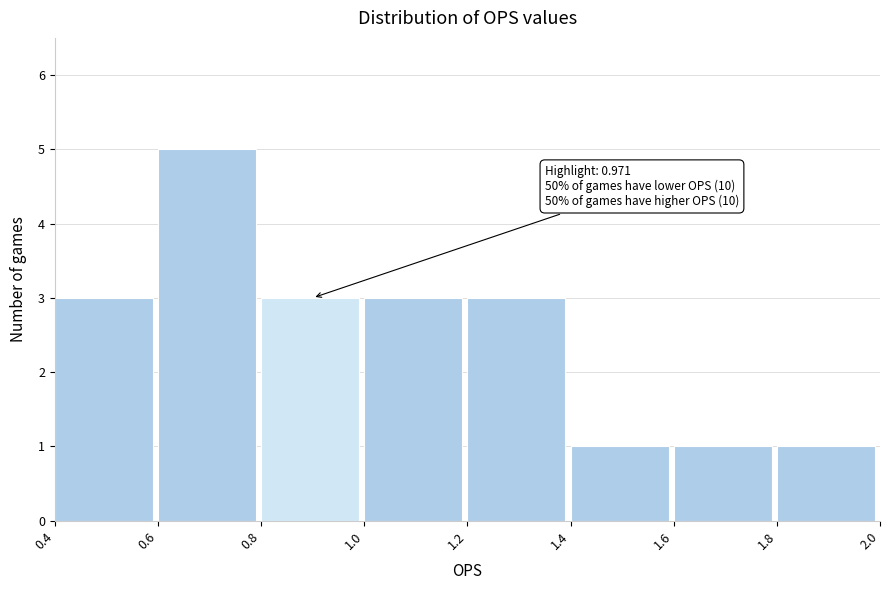

Over which range of the x-axis is the bar tallest?

0.6 to 0.8